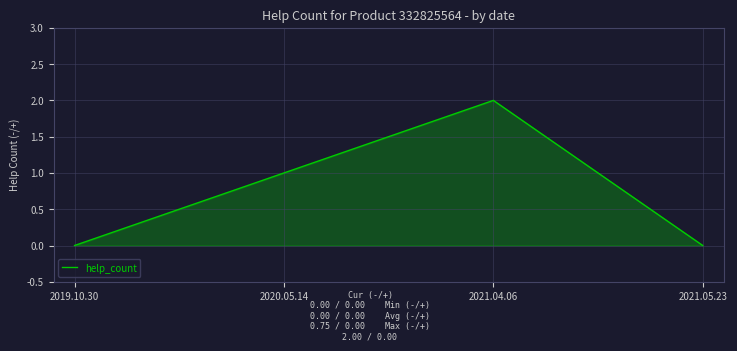

At which category does the chart reach its peak across all series?

2021.04.06